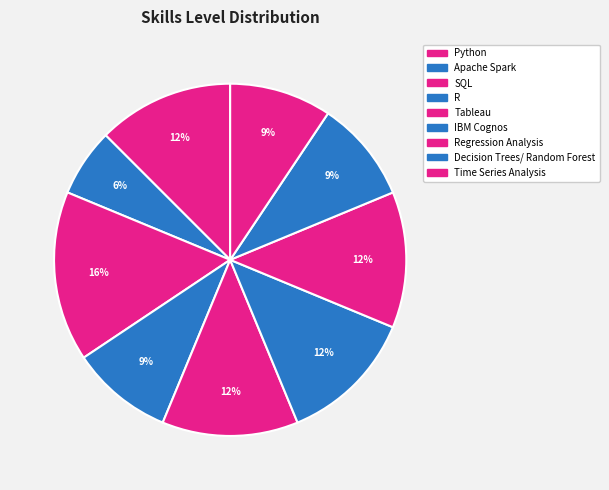

Which category has the biggest portion of the pie?

SQL